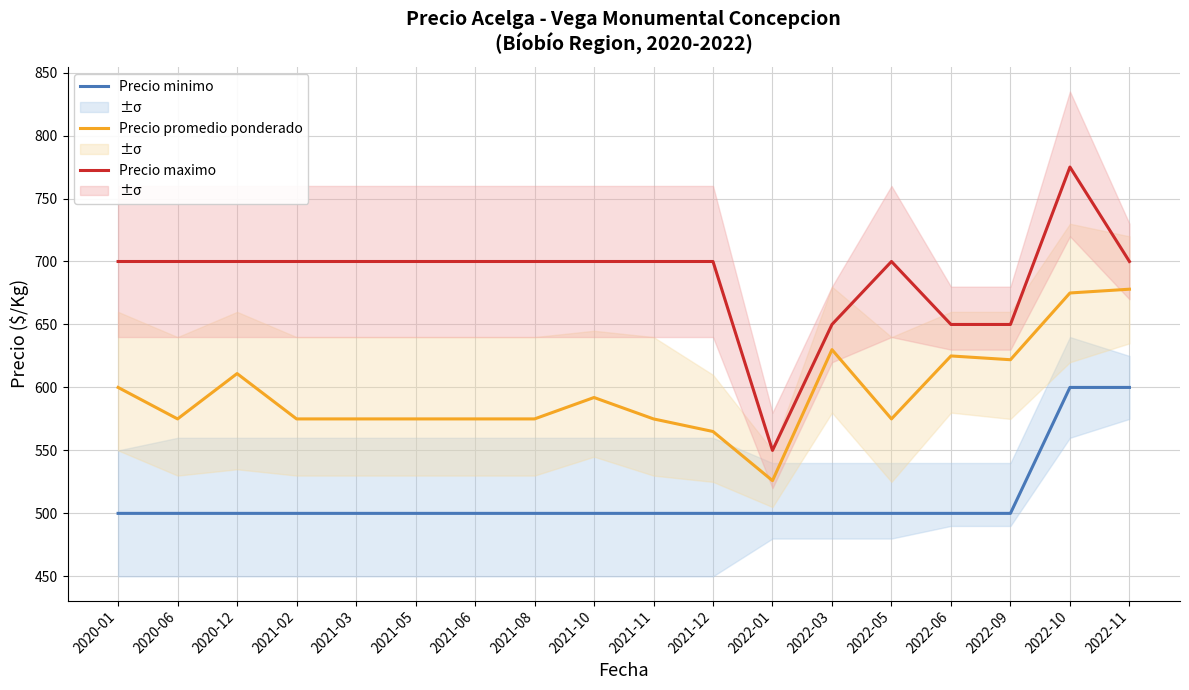

True or false: Precio minimo has more than 2 interior local peaks.

False